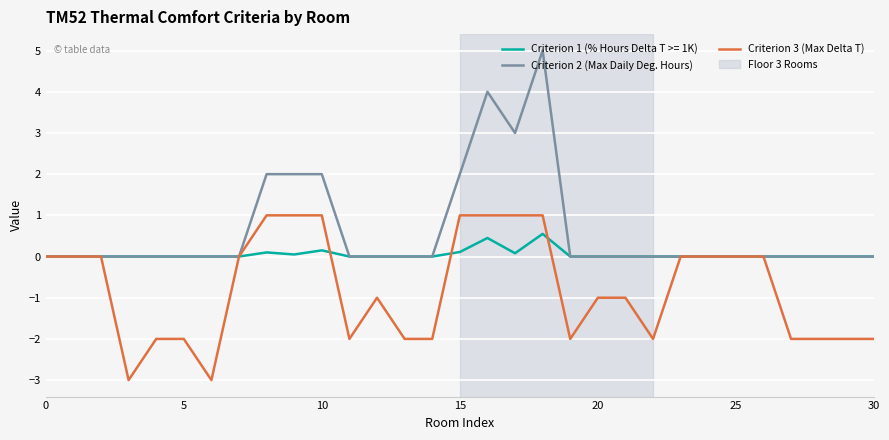

Which series has the largest total across all categories?

Criterion 2 (Max Daily Deg. Hours)